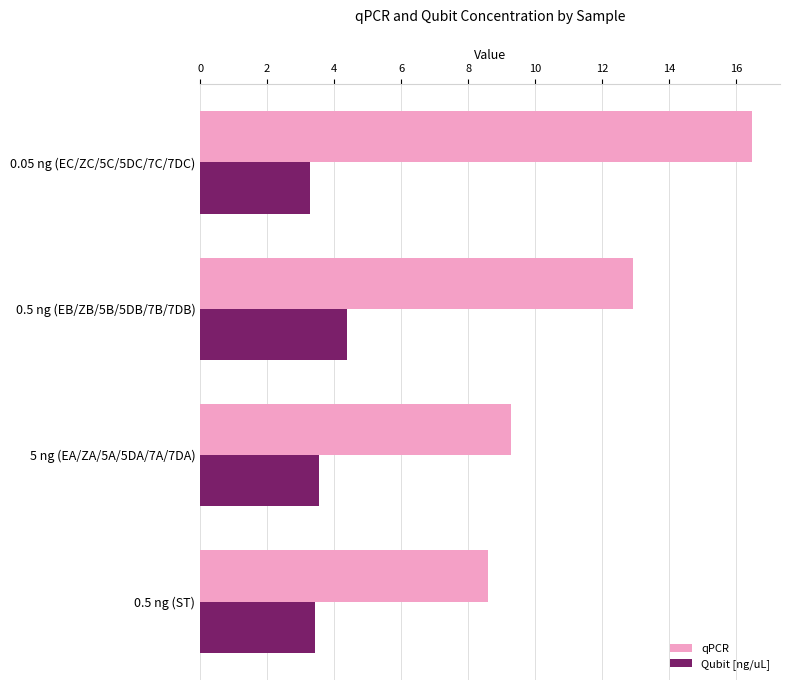

What is the difference between the maximum and second lowest values in the Qubit [ng/uL] series?

0.9